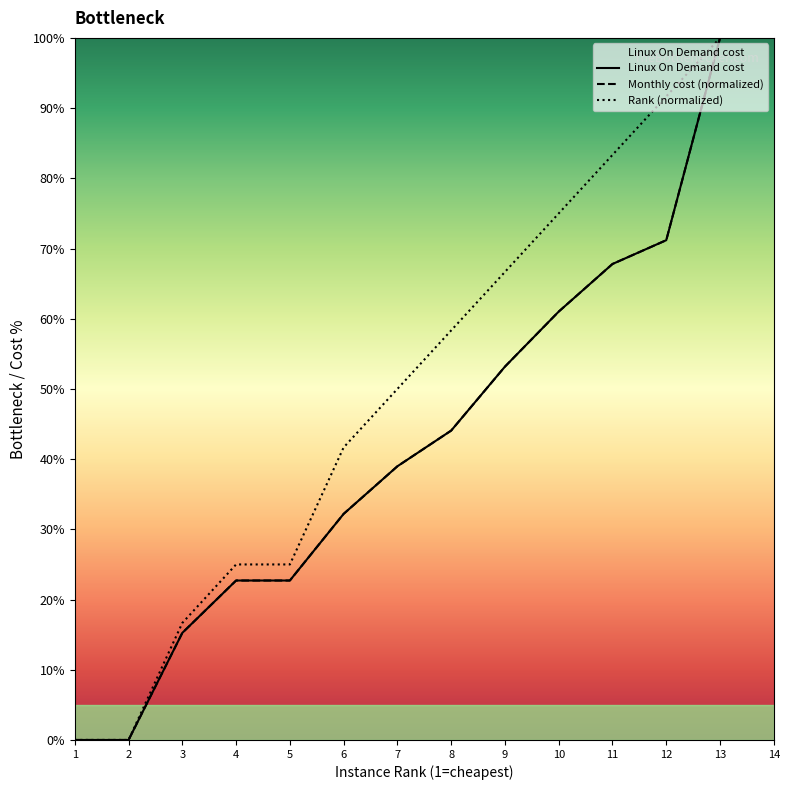

The Rank (normalized) series shows 21.8 at 10. True or false?

False